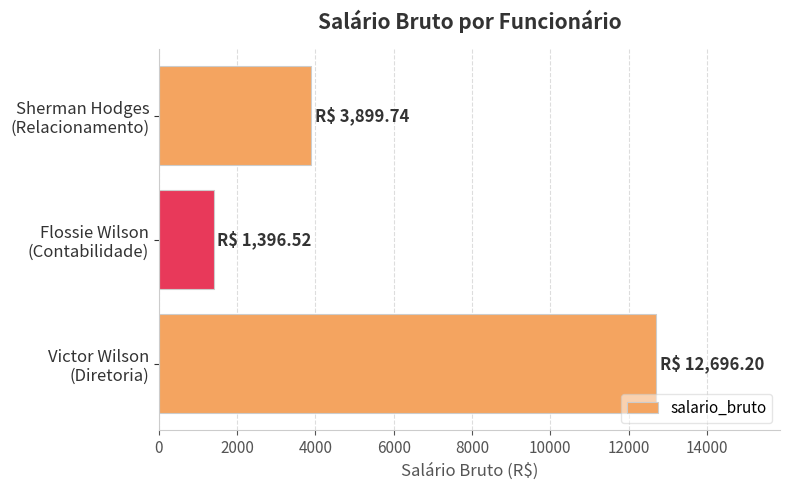

Reading bottom to top, transcribe all the data shown in this chart.

12696.2	1396.5	3899.7